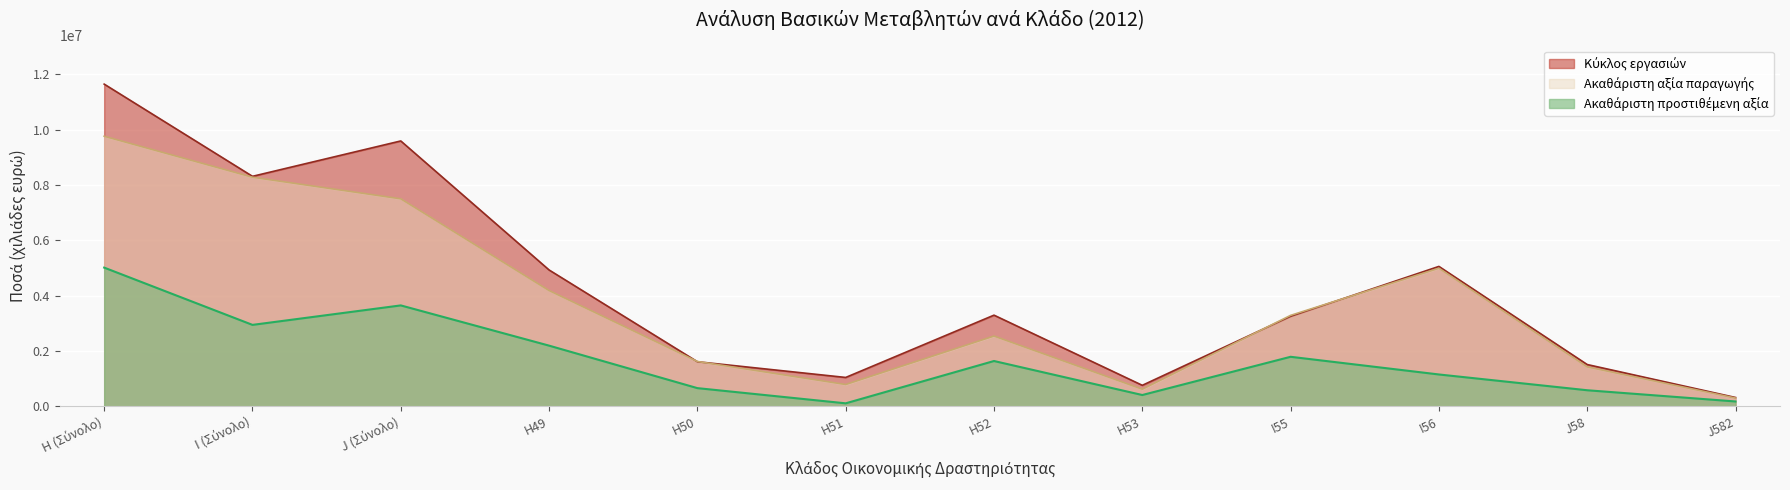

Is the value of Ακαθάριστη αξία παραγωγής at H51 greater than the value of Ακαθάριστη προστιθέμενη αξία at H (Σύνολο)?

No